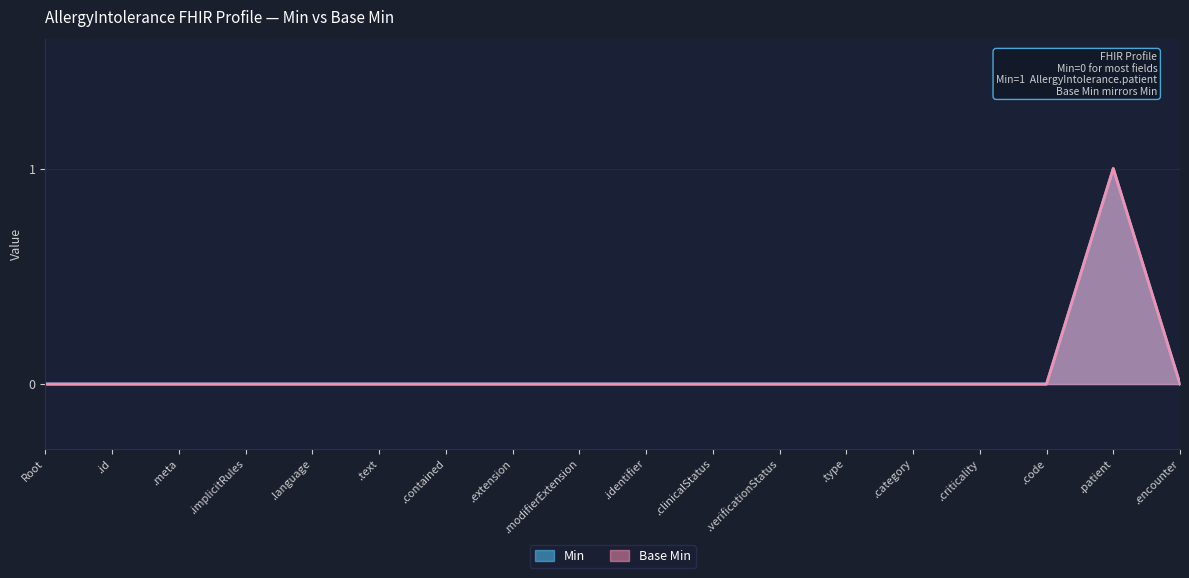

Does the chart display data point markers on the line(s)?

No